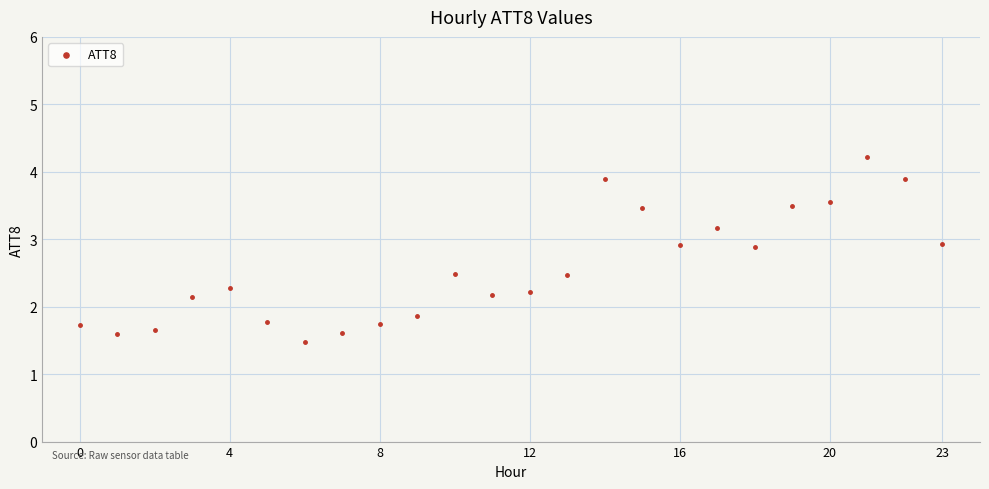

What is the range of Y values (max minus min)?

2.7